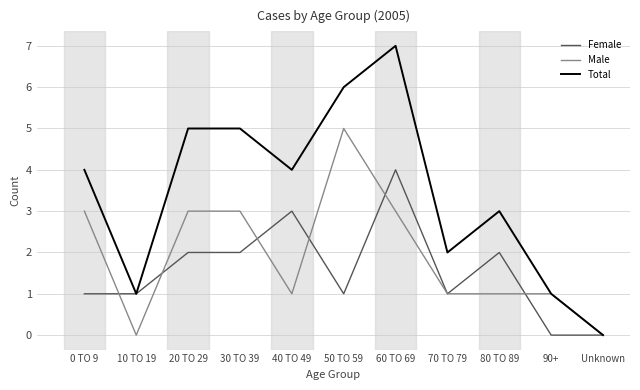

At which category is the sum across all series the highest?

60 TO 69